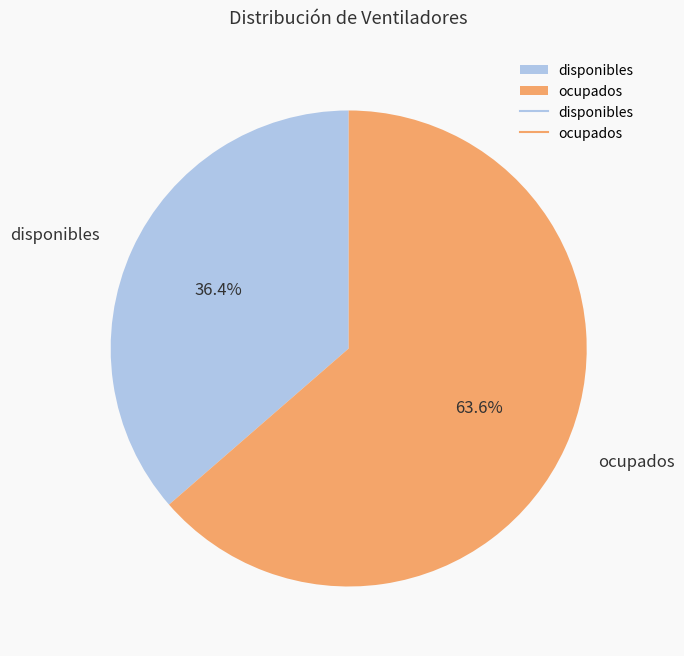

What percentage is the ocupados slice, to the nearest percent?

64%